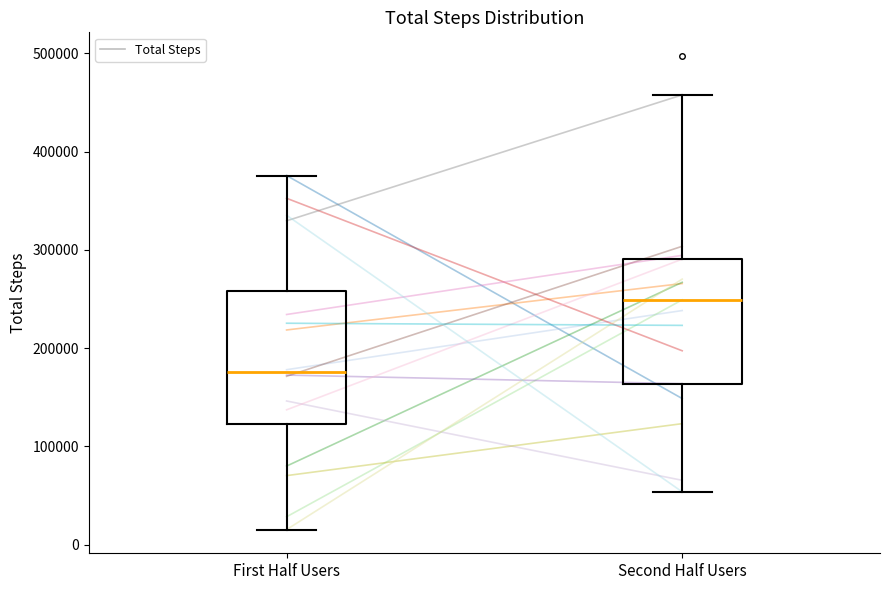

Which box has the lowest median line?

First Half Users